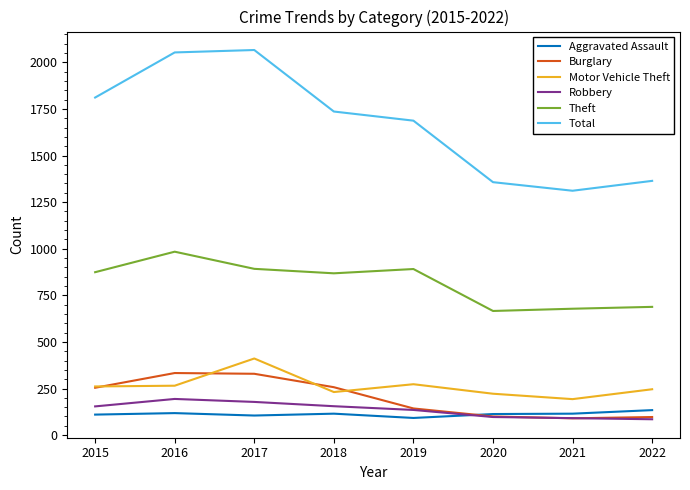

How many lines are shown in the chart?

6